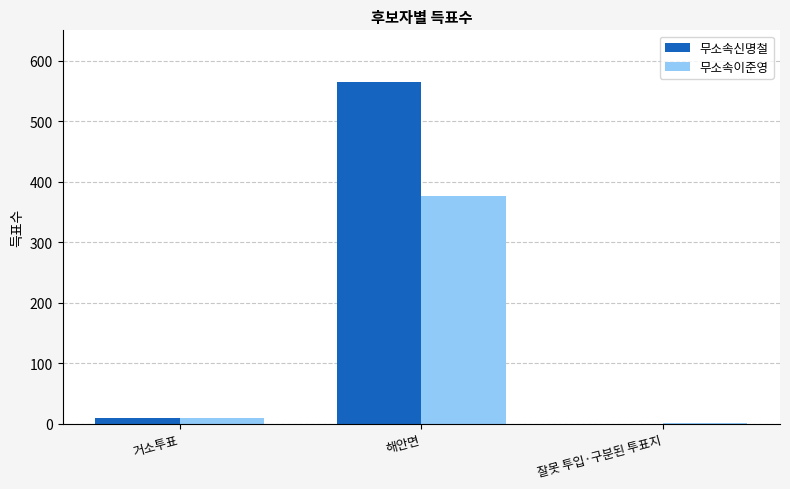

What is the sum of all 무소속이준영 values?

388